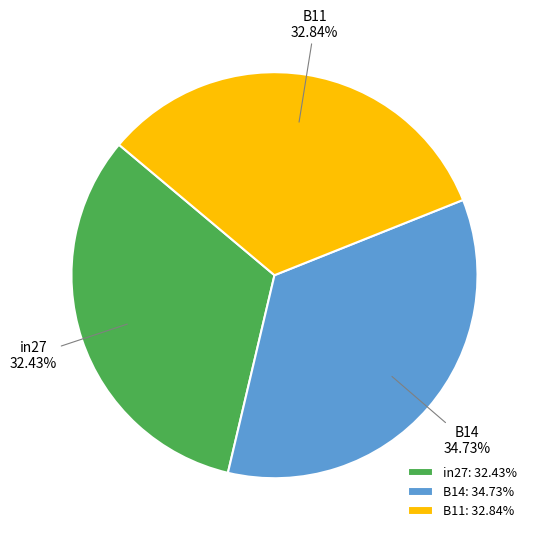

Is it true that B14 is 49% of the pie?

False